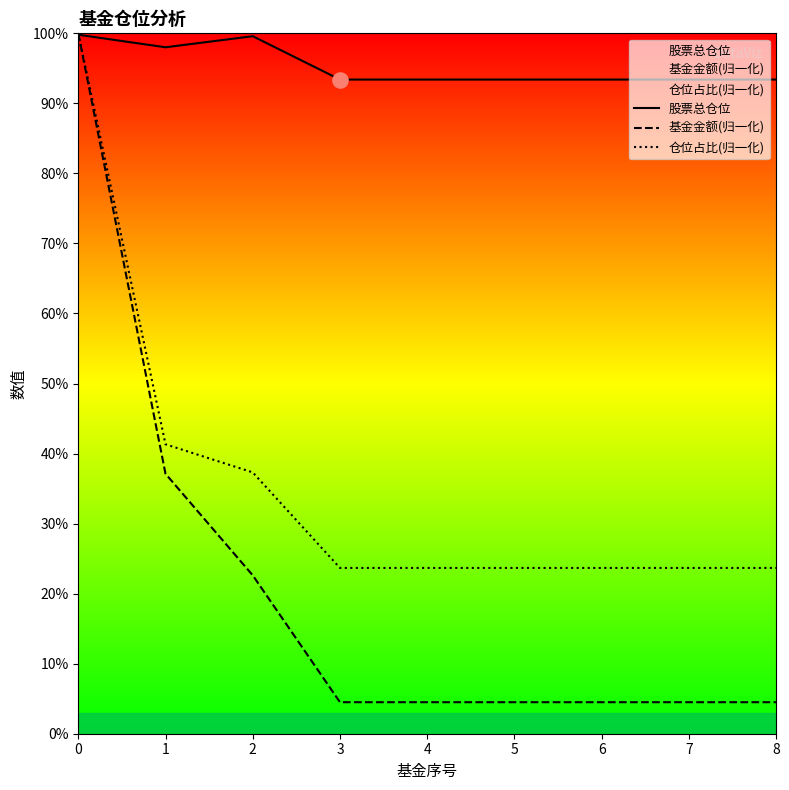

Which series has the largest Y range (max minus min)?

基金金额(归一化)